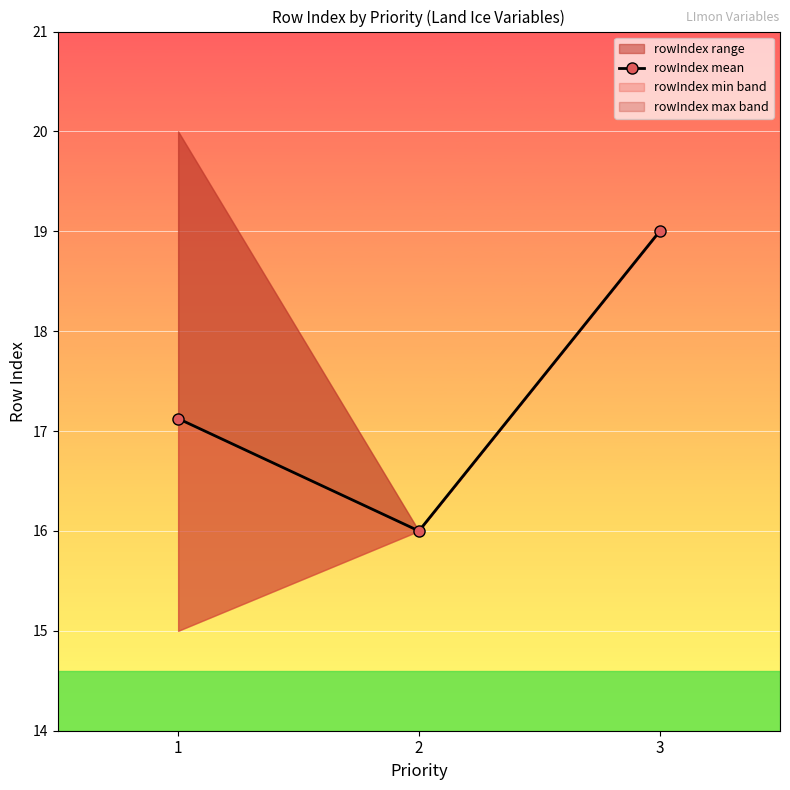

Does the chart display data point markers on the line(s)?

Yes